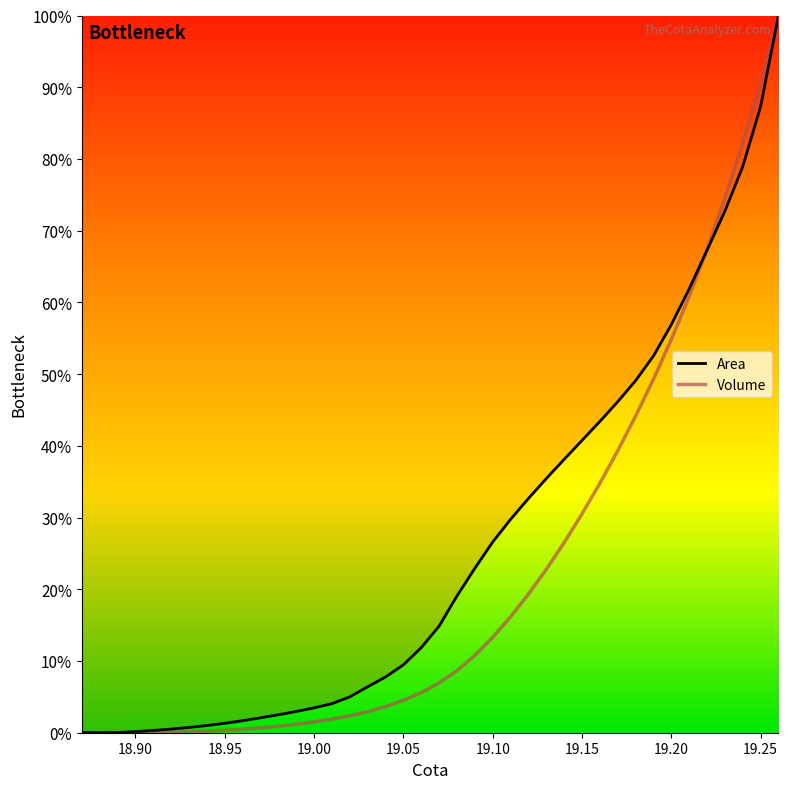

Between 19.20 and 19.25, which series saw the biggest shift?

Volume